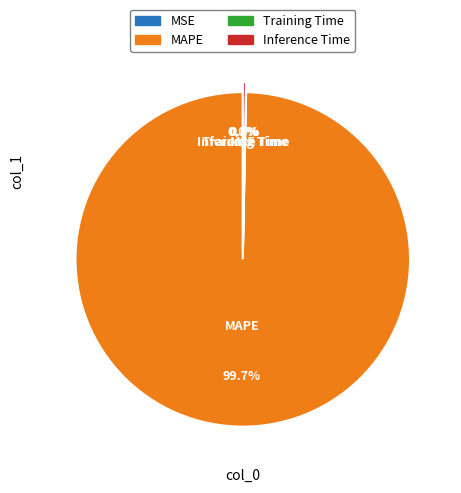

What is the largest slice in the pie chart?

MAPE